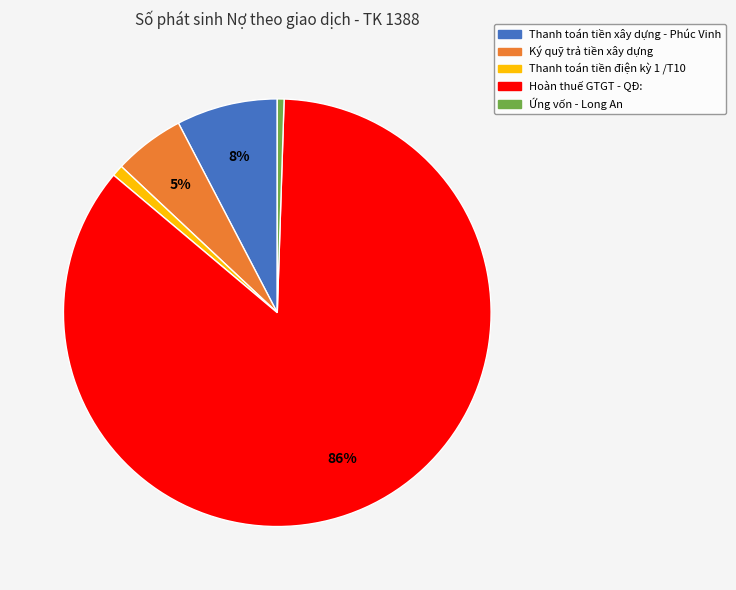

To the nearest percent, what percentage of the pie is Ứng vốn - Long An?

1%